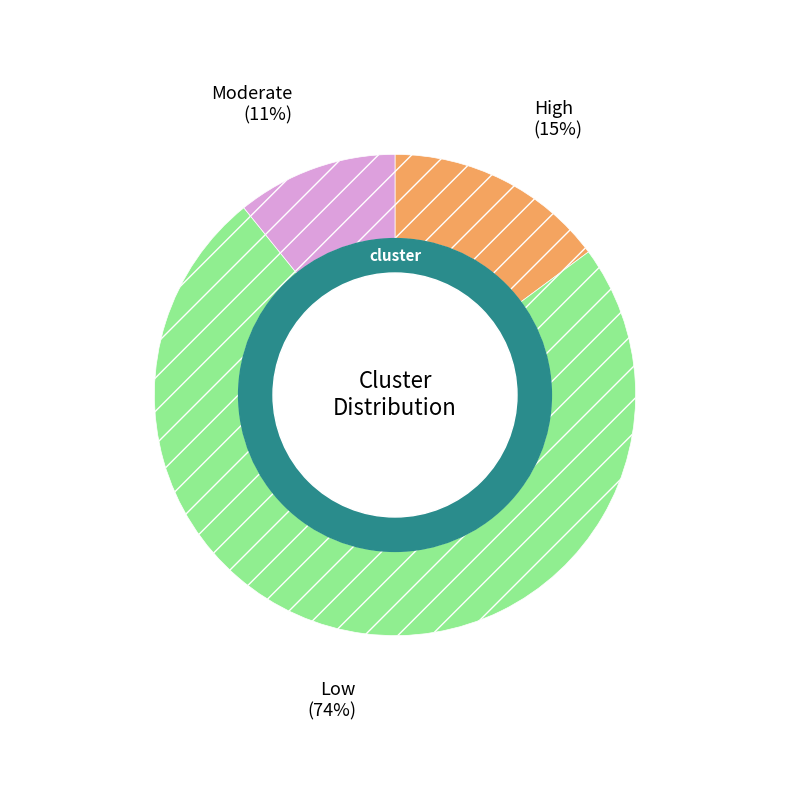

To the nearest percent, what percentage of the pie is Moderate?

11%